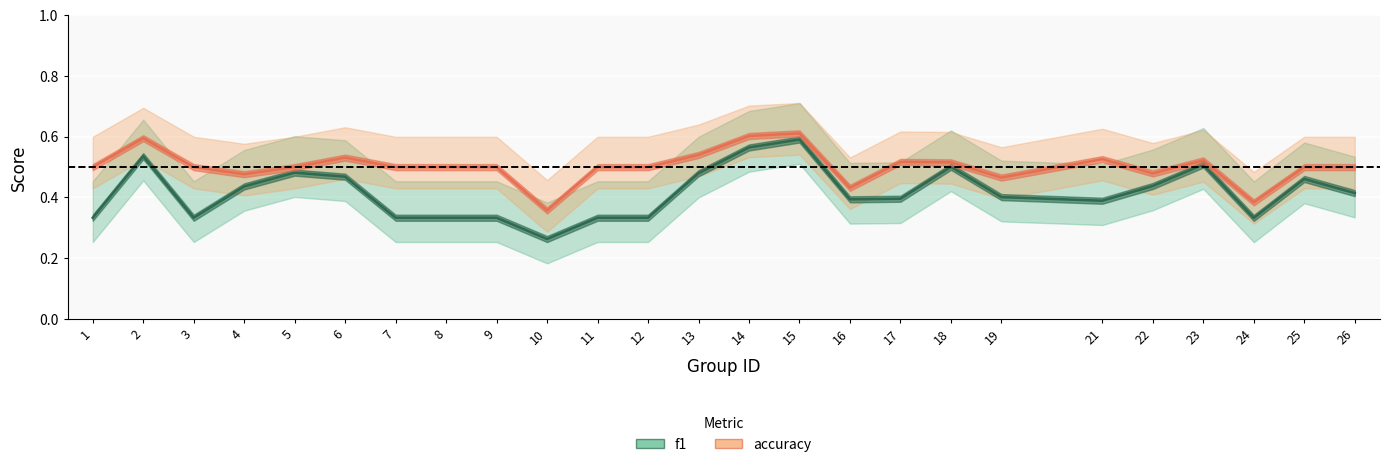

What is the maximum value shown in the chart?

0.6